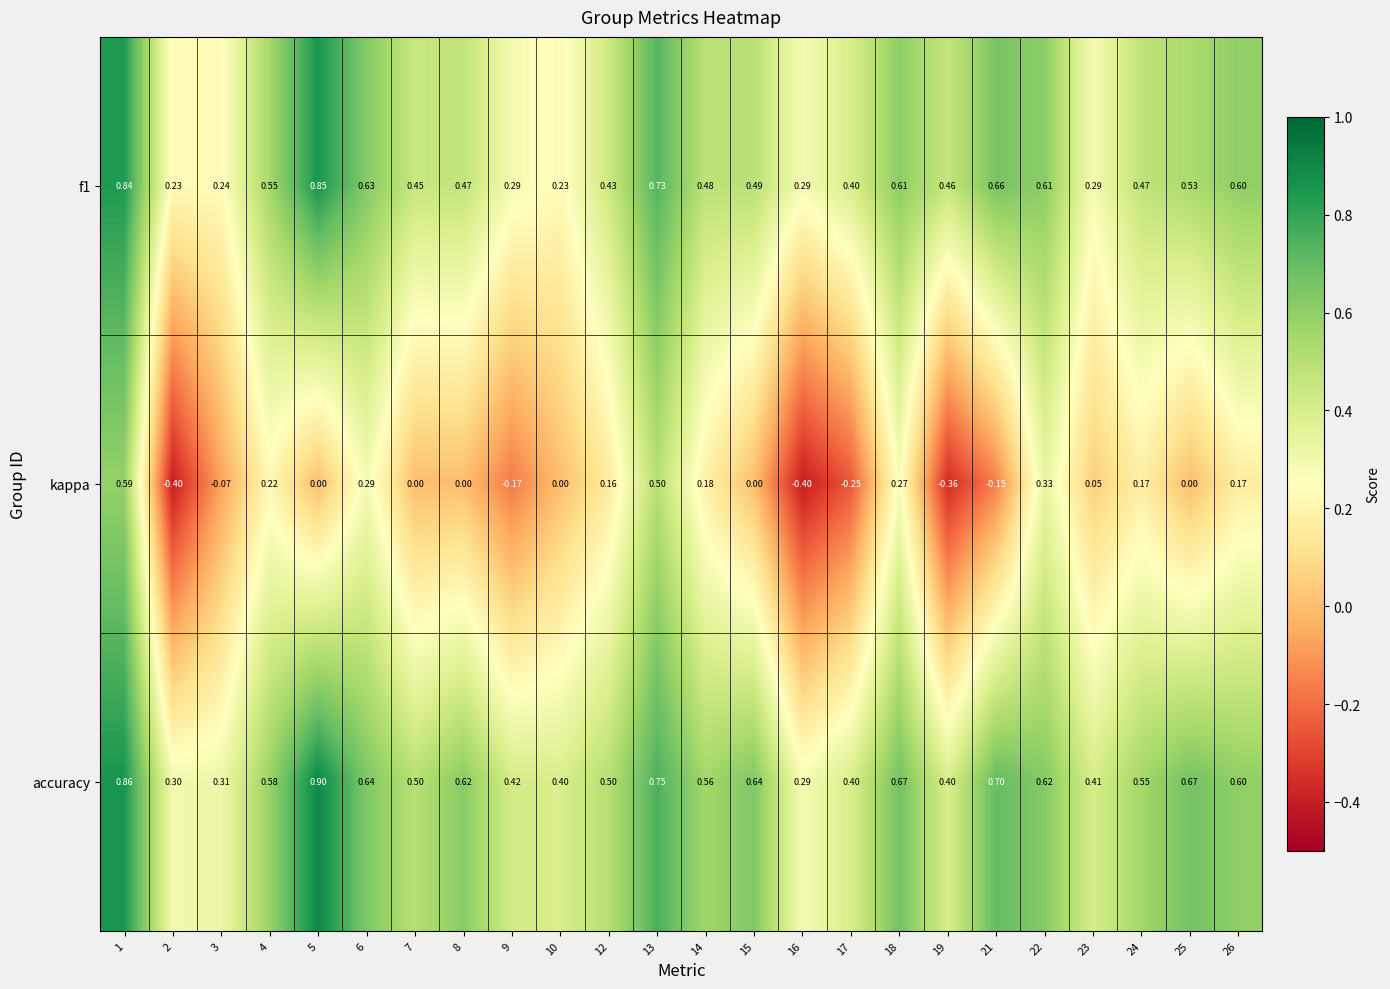

Which series has the largest total across all categories?

accuracy